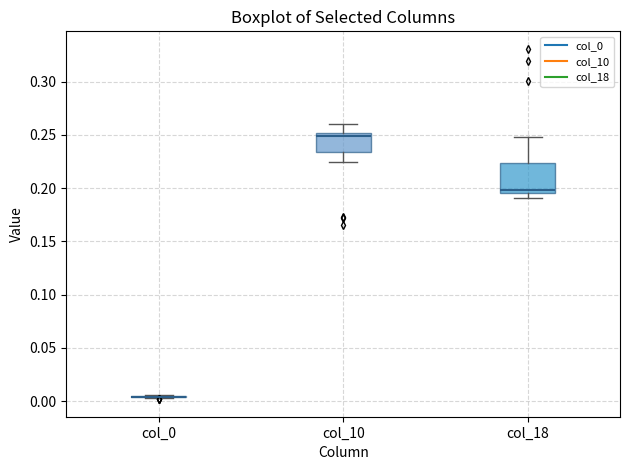

Reading left to right, read every box against the y-axis: the position of its median line, the range the box covers, and the ends of its whiskers. The values are not printed on the chart, so give them approximately, as read against the axis.

col_0: box collapsed to a line at 0.005, whiskers 0.000 to 0.005
col_10: median 0.250 (just below the box's upper edge), box 0.235 to 0.250, whiskers 0.225 to 0.260
col_18: median 0.200, box 0.195 to 0.225, whiskers 0.190 to 0.250